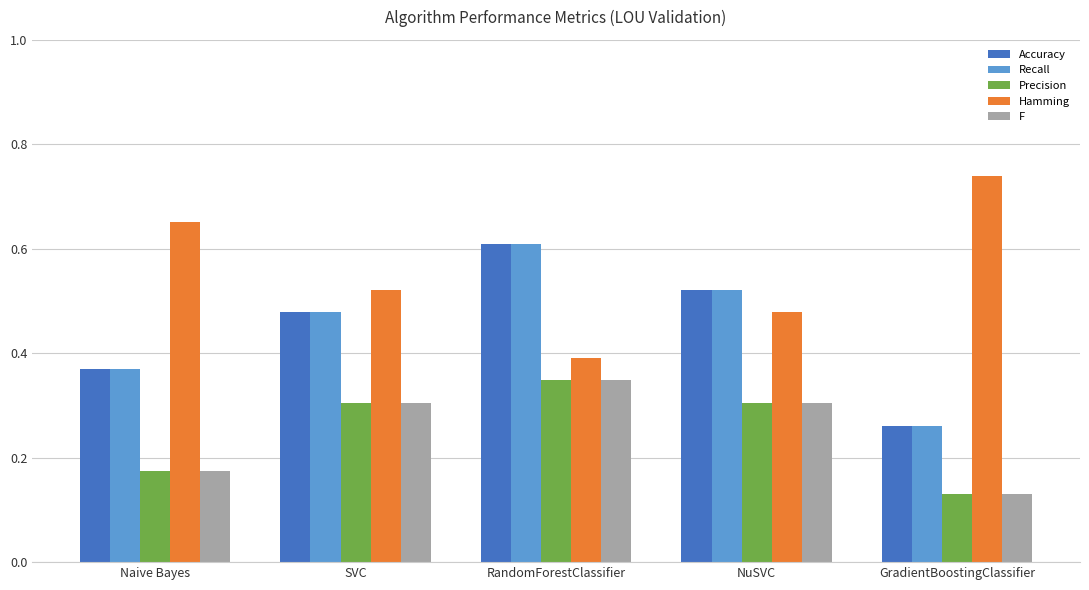

Rank the categories by Accuracy value from lowest to highest.

GradientBoostingClassifier, Naive Bayes, SVC, NuSVC, RandomForestClassifier